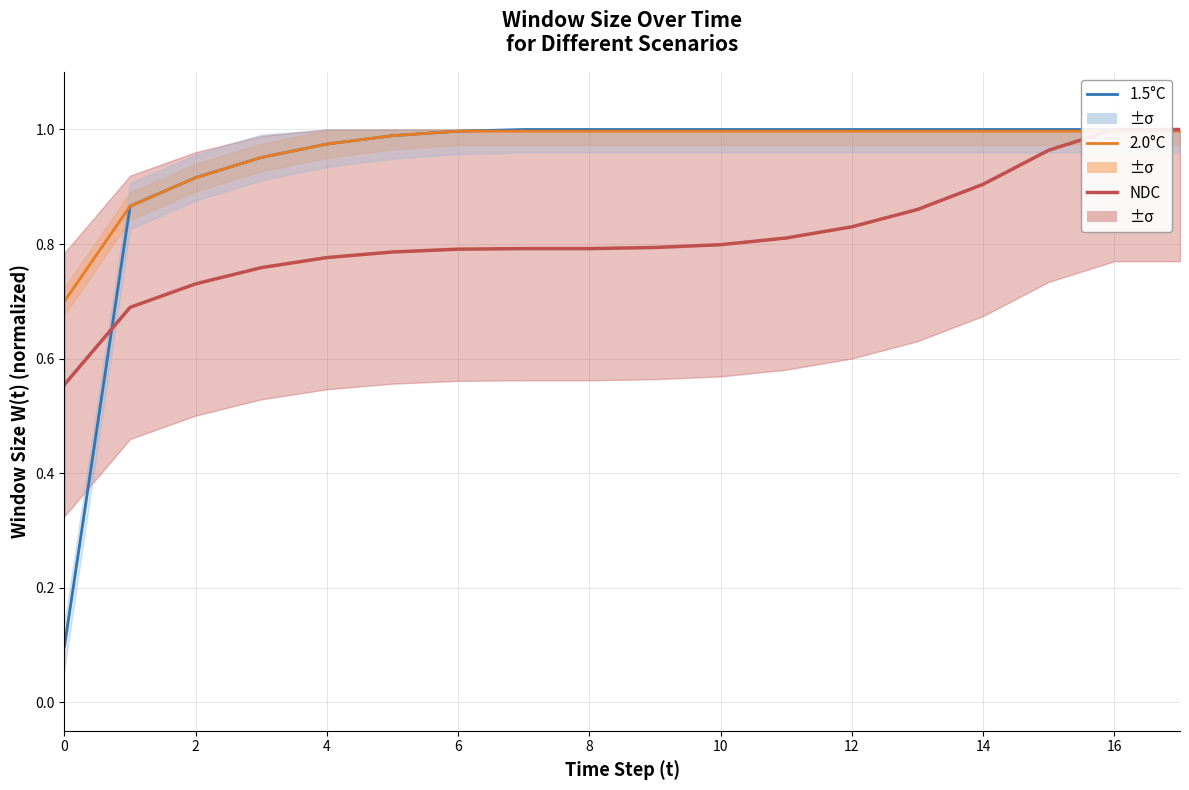

What is the sum of all 1.5°C values?

16.8